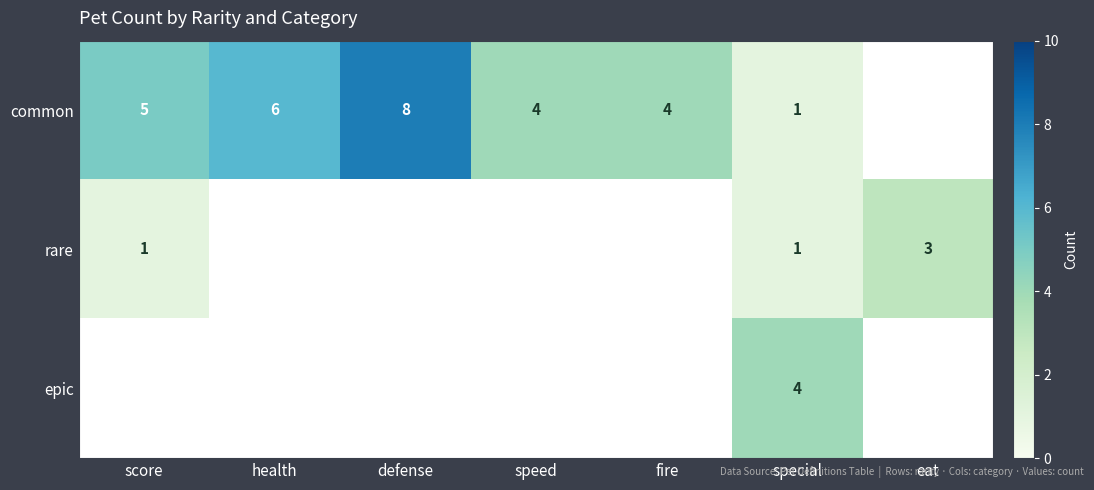

The value of common at fire is 1. True or false?

False